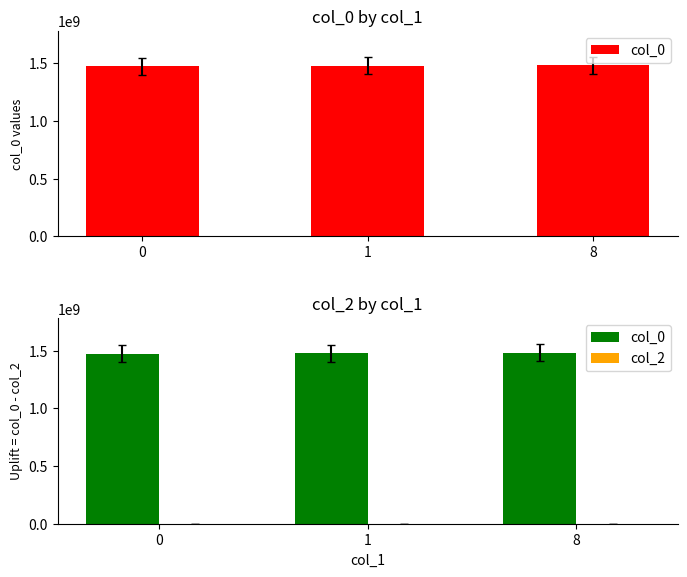

Which category has the highest value in the col_0 series?

8